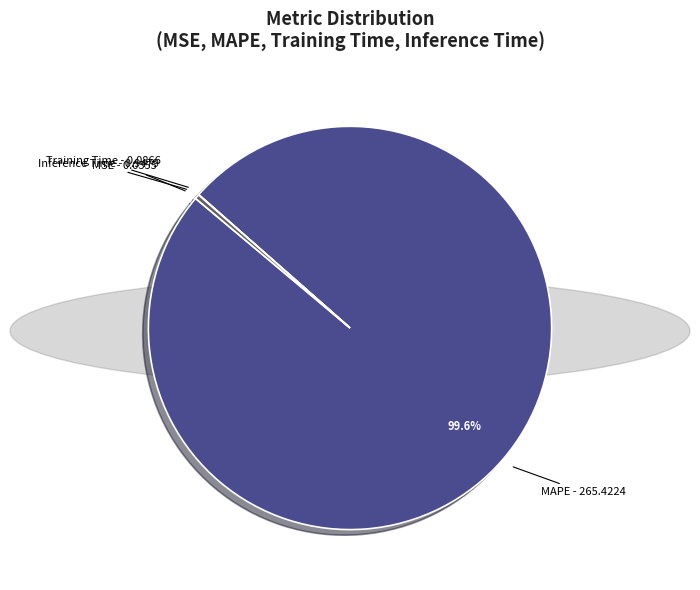

Is there a majority slice in this chart?

Yes